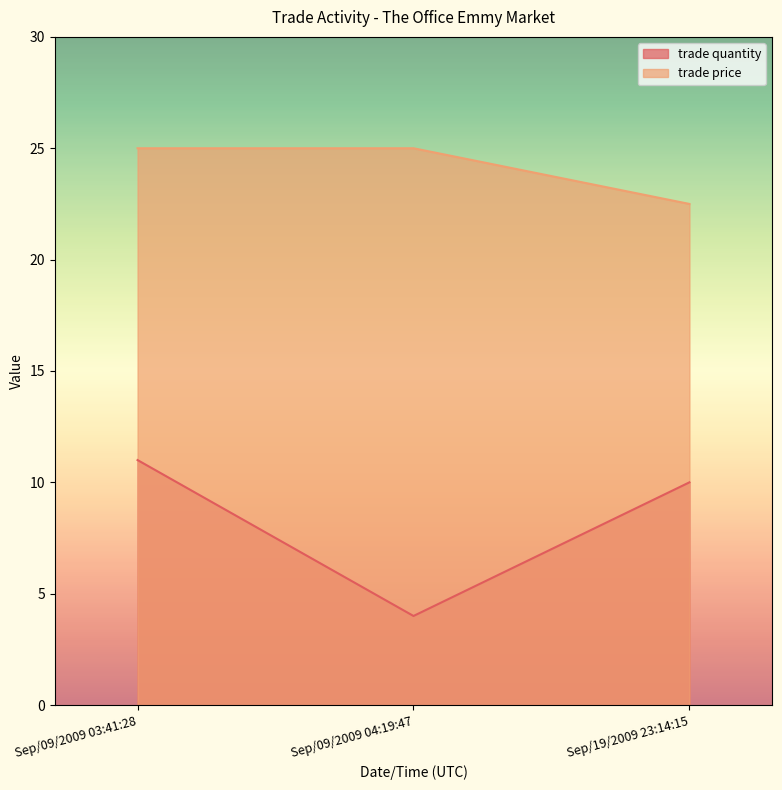

Is the value of trade quantity at Sep/09/2009 03:41:28 greater than the value of trade price at Sep/09/2009 04:19:47?

No